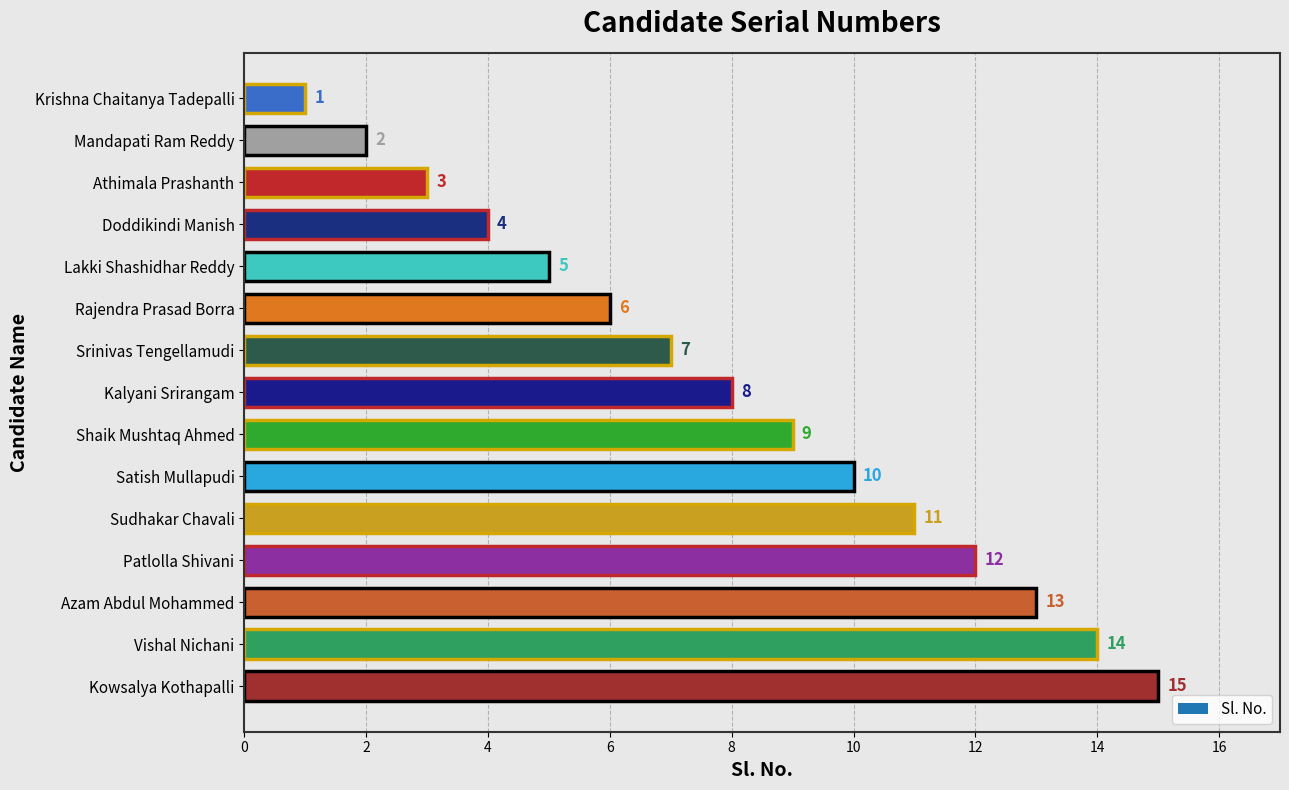

What is the label of the 5th bar from the bottom?

Sudhakar Chavali